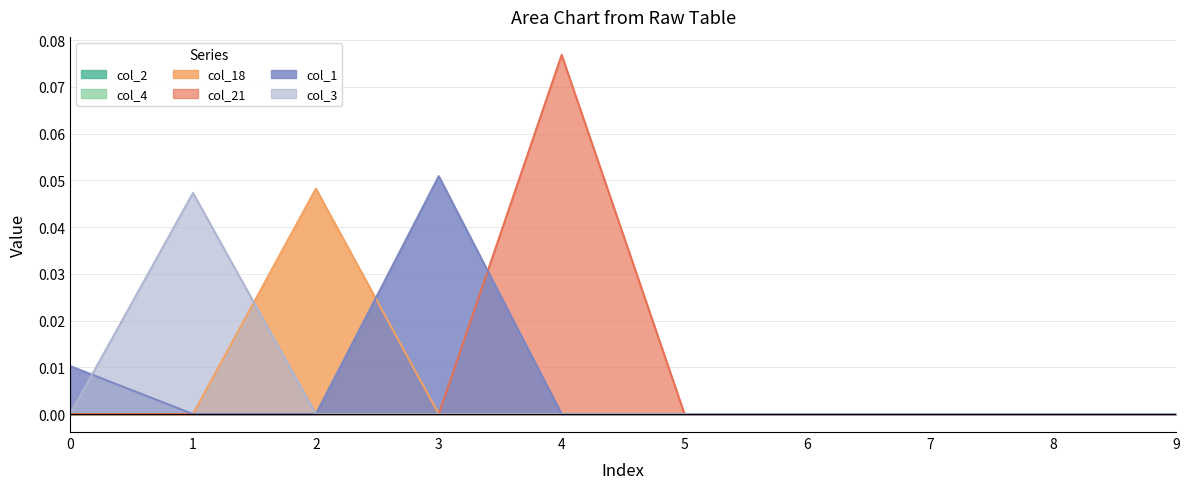

Which series has the widest spread of values?

col_21